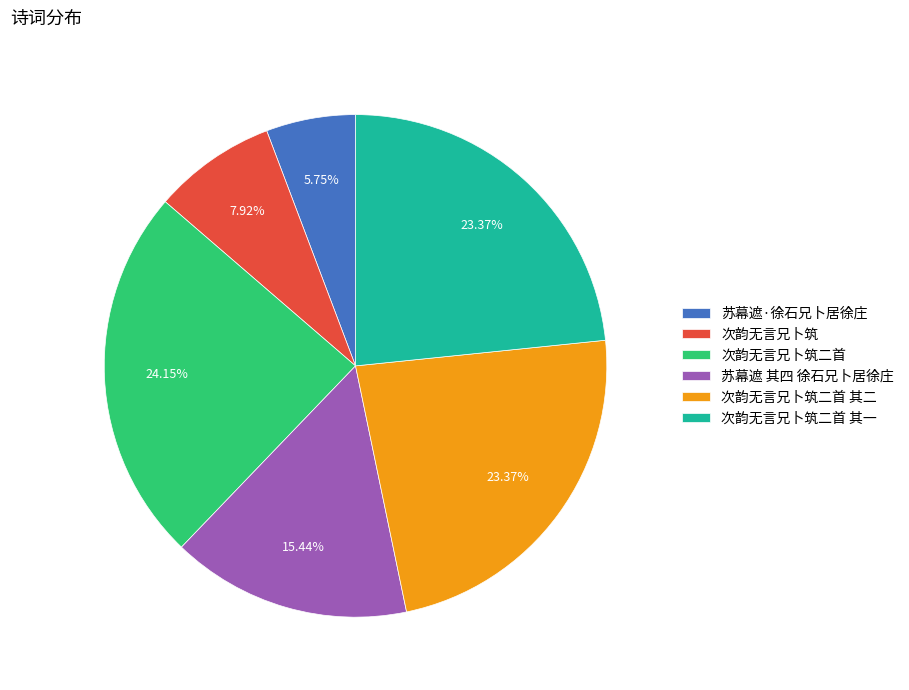

To the nearest percent, what is the difference between the largest and smallest slice percentages?

18%